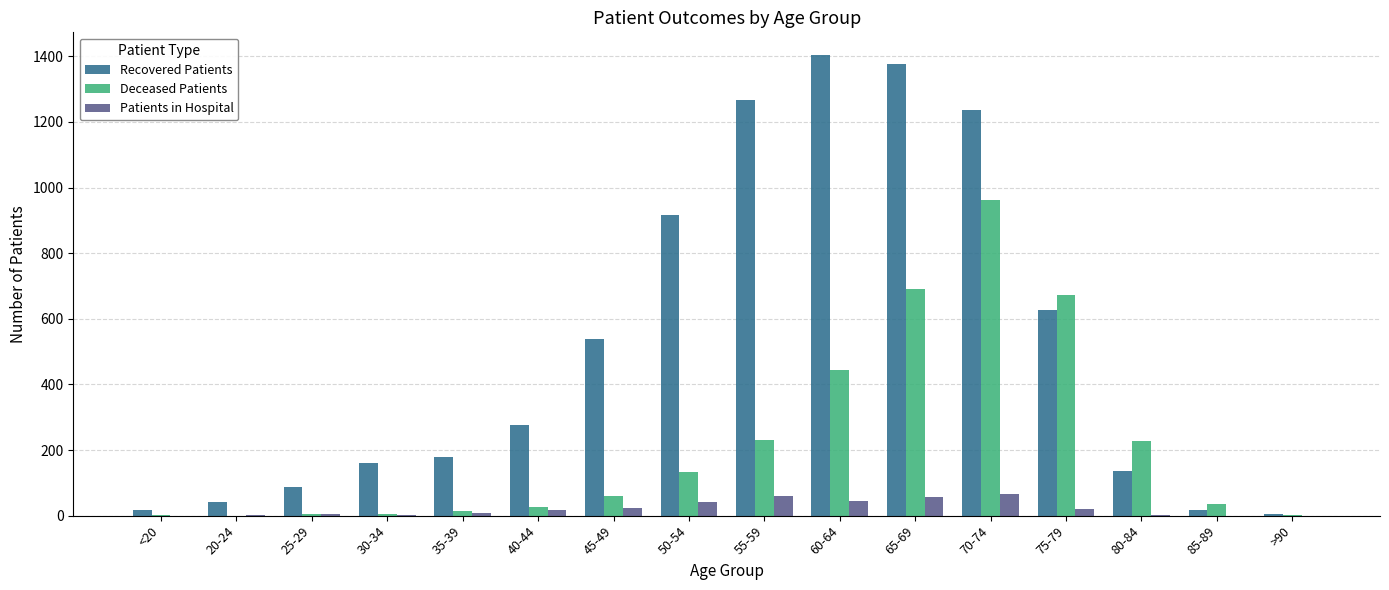

The Deceased Patients series shows 231 at 55-59. True or false?

True